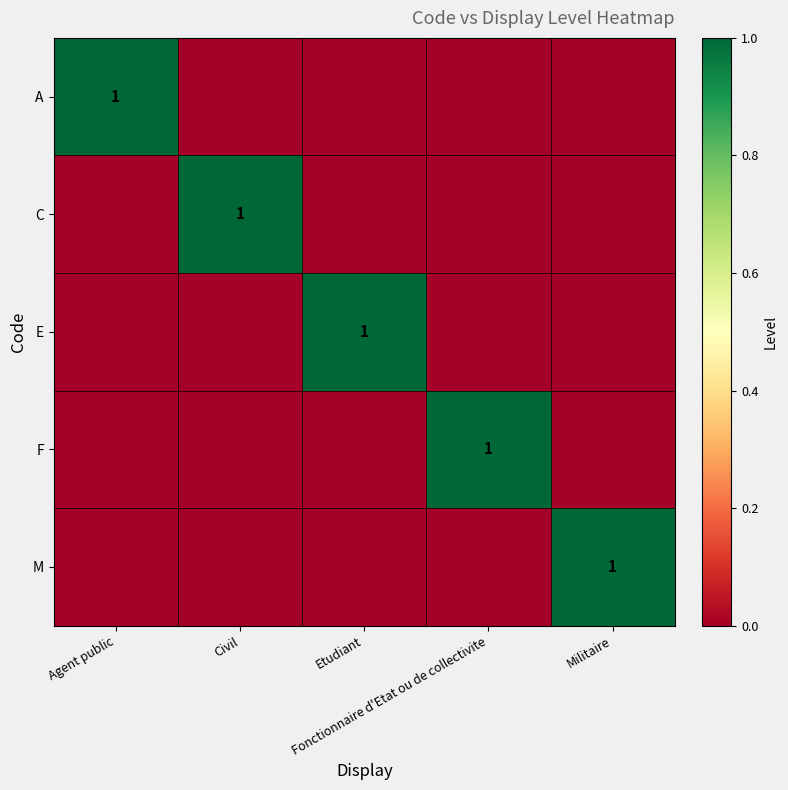

Is the value of E at Civil greater than the value of A at Agent public?

No